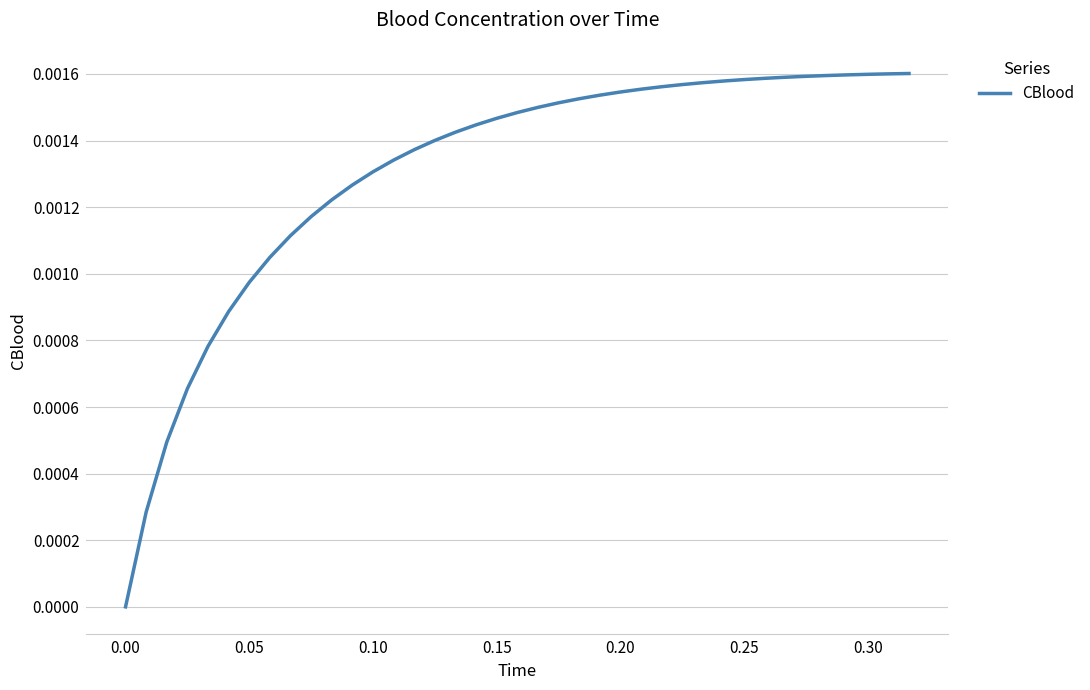

How many data points does each series have?

40